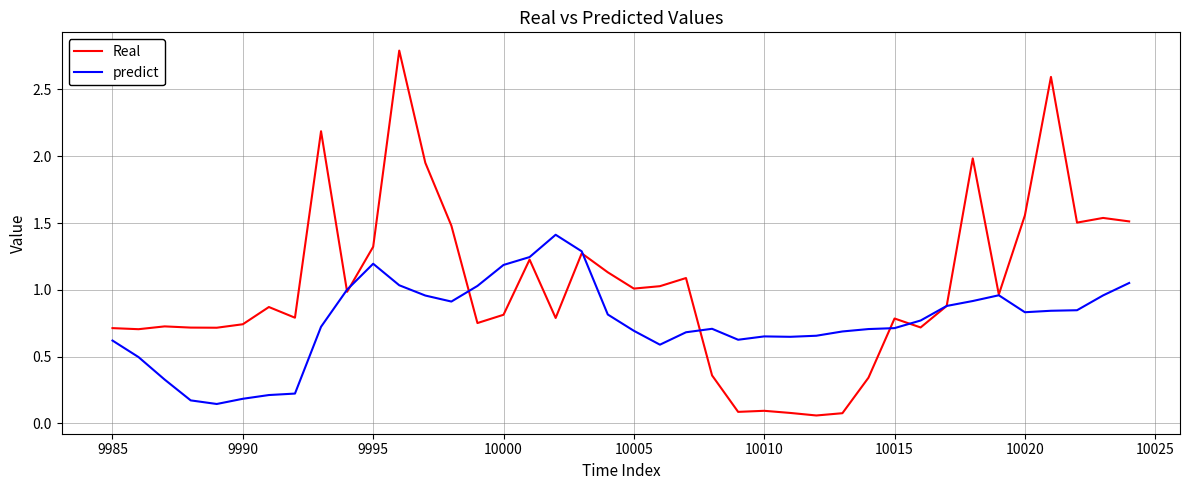

What is the greatest value displayed?

2.8